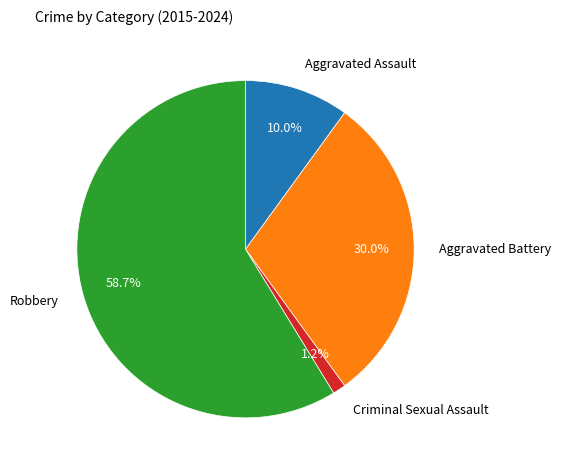

Is there a majority slice in this chart?

Yes